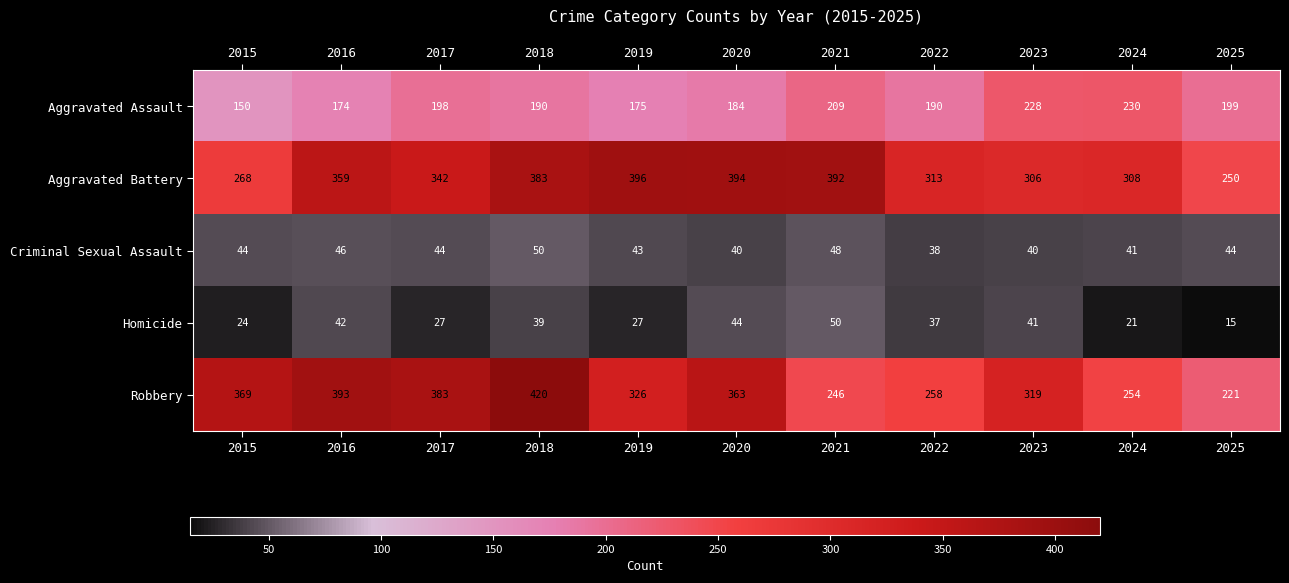

How many series are shown in this chart?

5